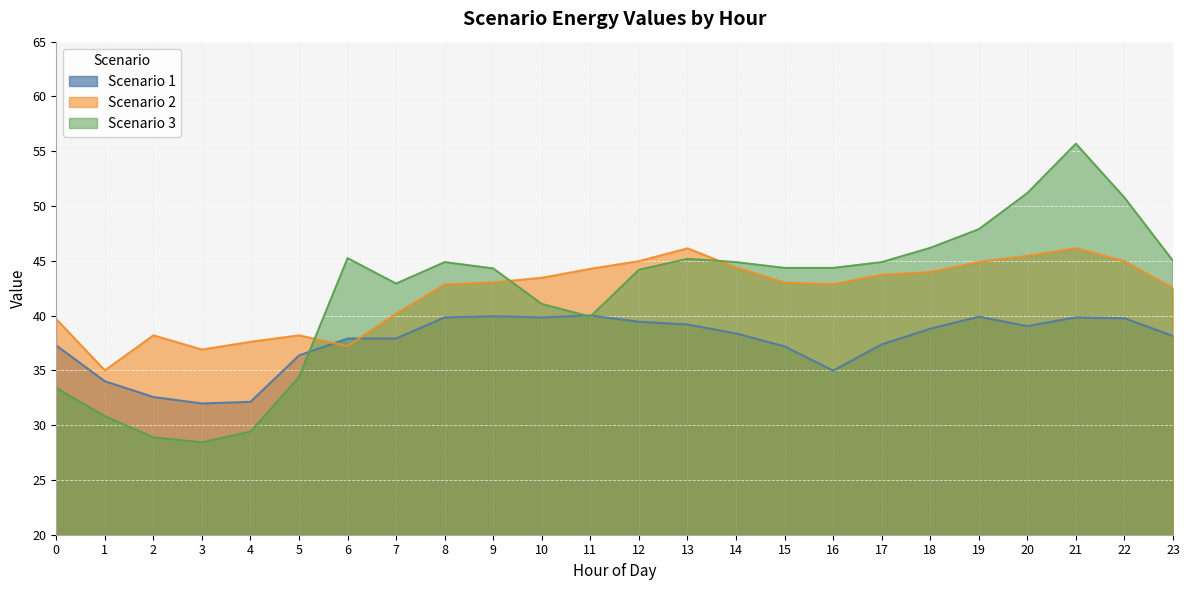

In Scenario 1, how many points are lower than both neighbors (excluding endpoints)?

4